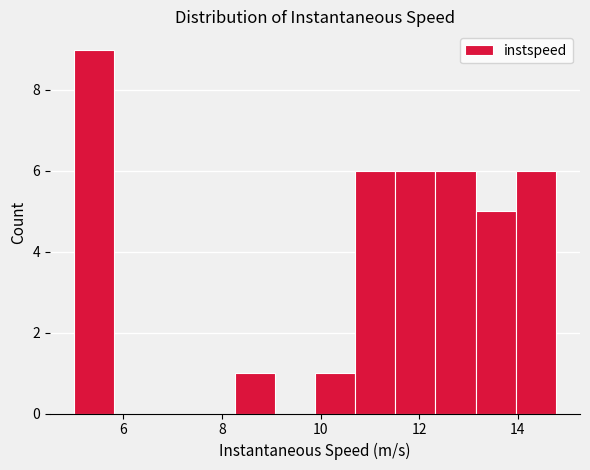

How tall is the bar that spans 11.6 to 12.4 on the x-axis? Neither the bar edges nor the heights are printed on the chart, so give them approximately, as read against the axes.

6